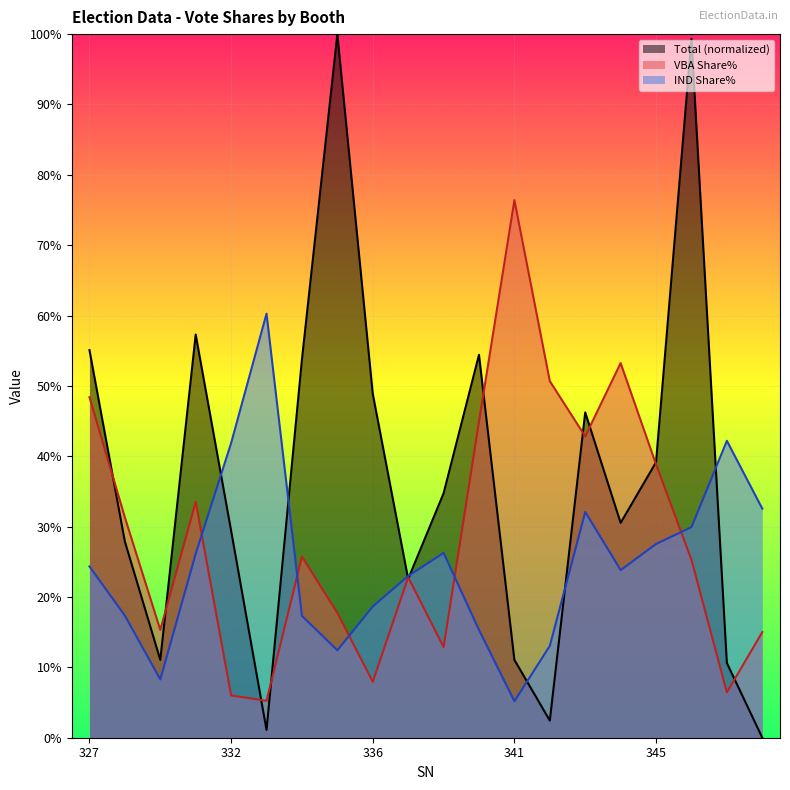

How many data points does each series have?

20